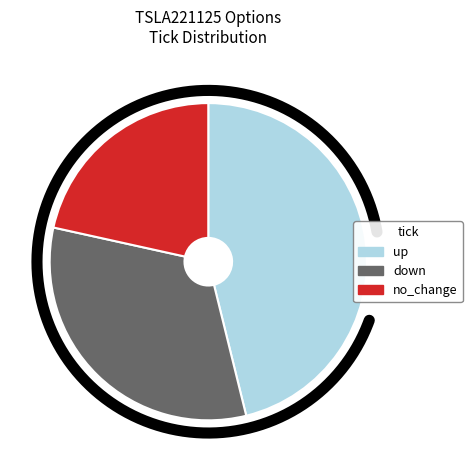

Count the number of slices in the pie.

3